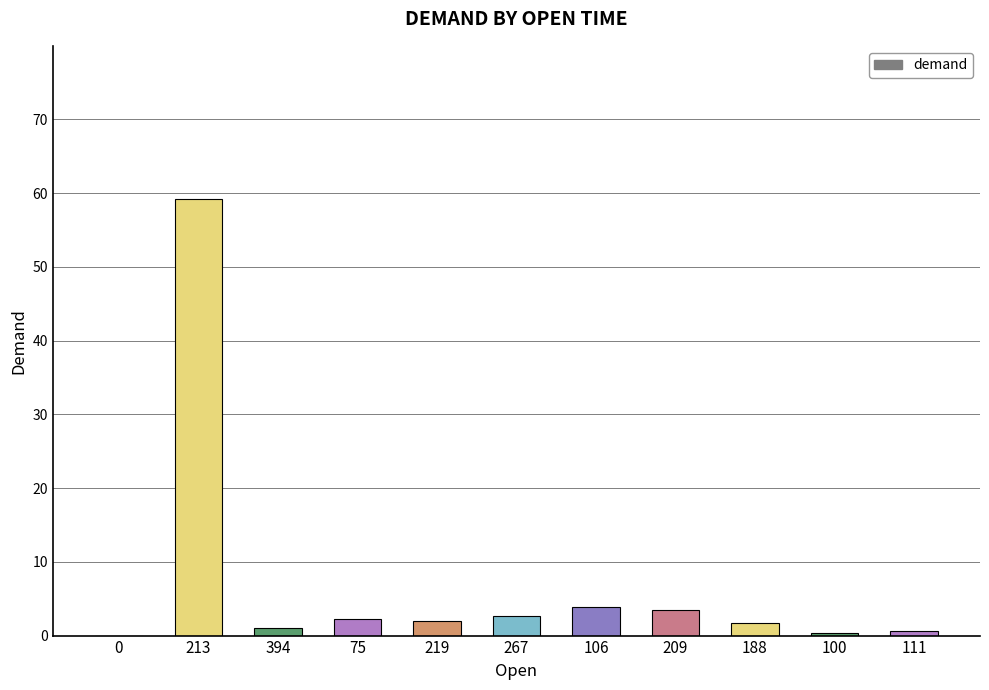

What is the change in value from 0 to 267?

+2.6